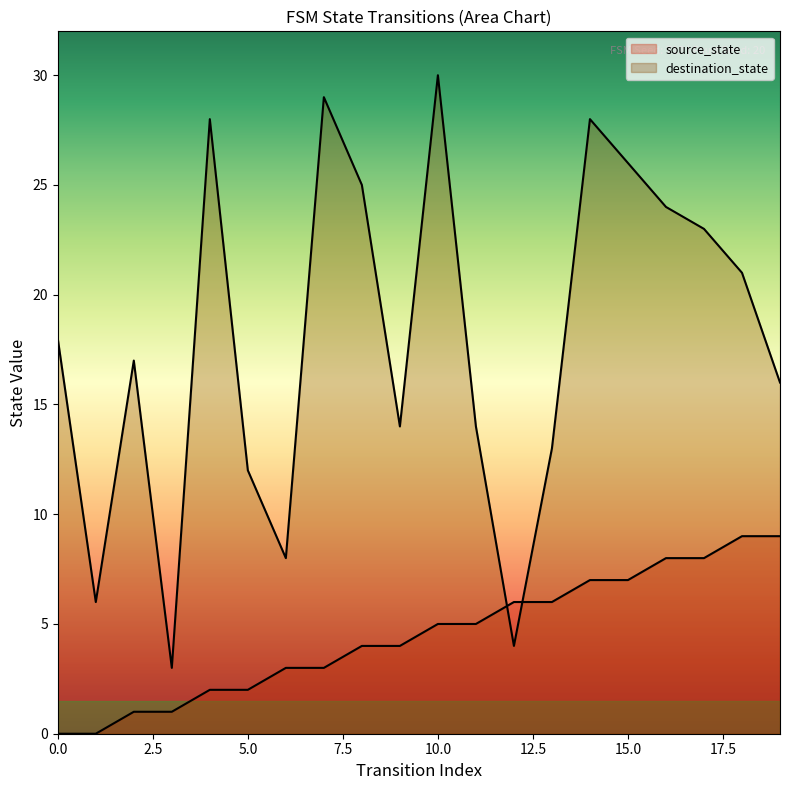

Count the number of categories in the chart.

20